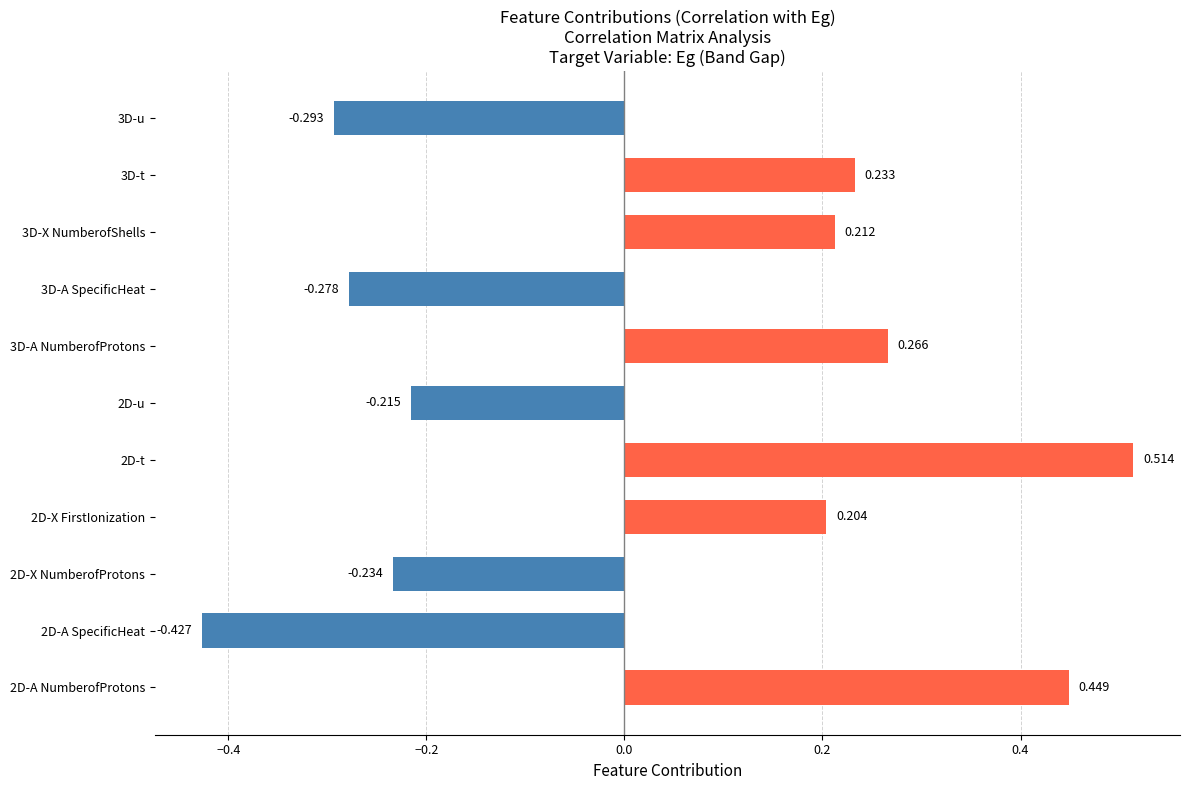

How many categories are shown in the chart?

11